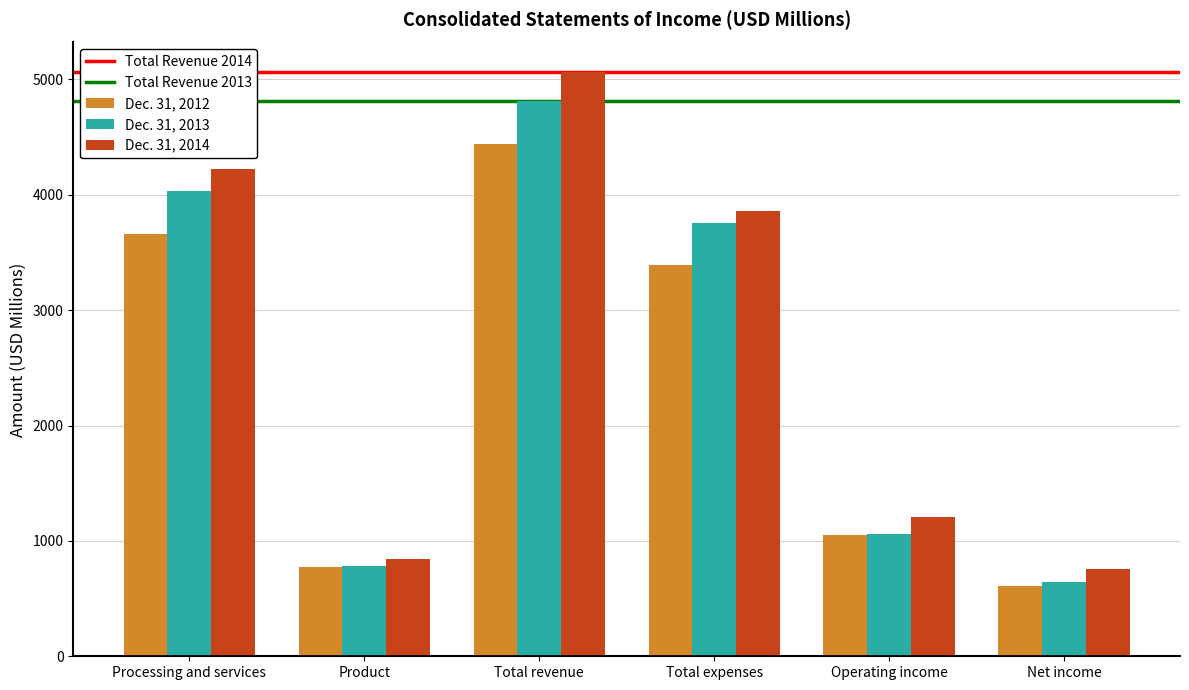

What is the minimum value for Dec. 31, 2012?

611